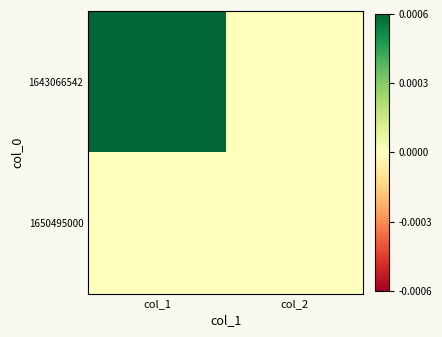

What is the spread (max minus min) of values at col_1?

1